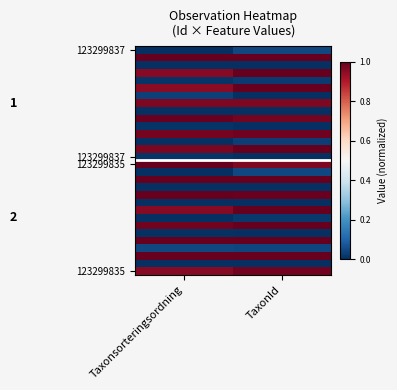

How many data points does each series have?

2